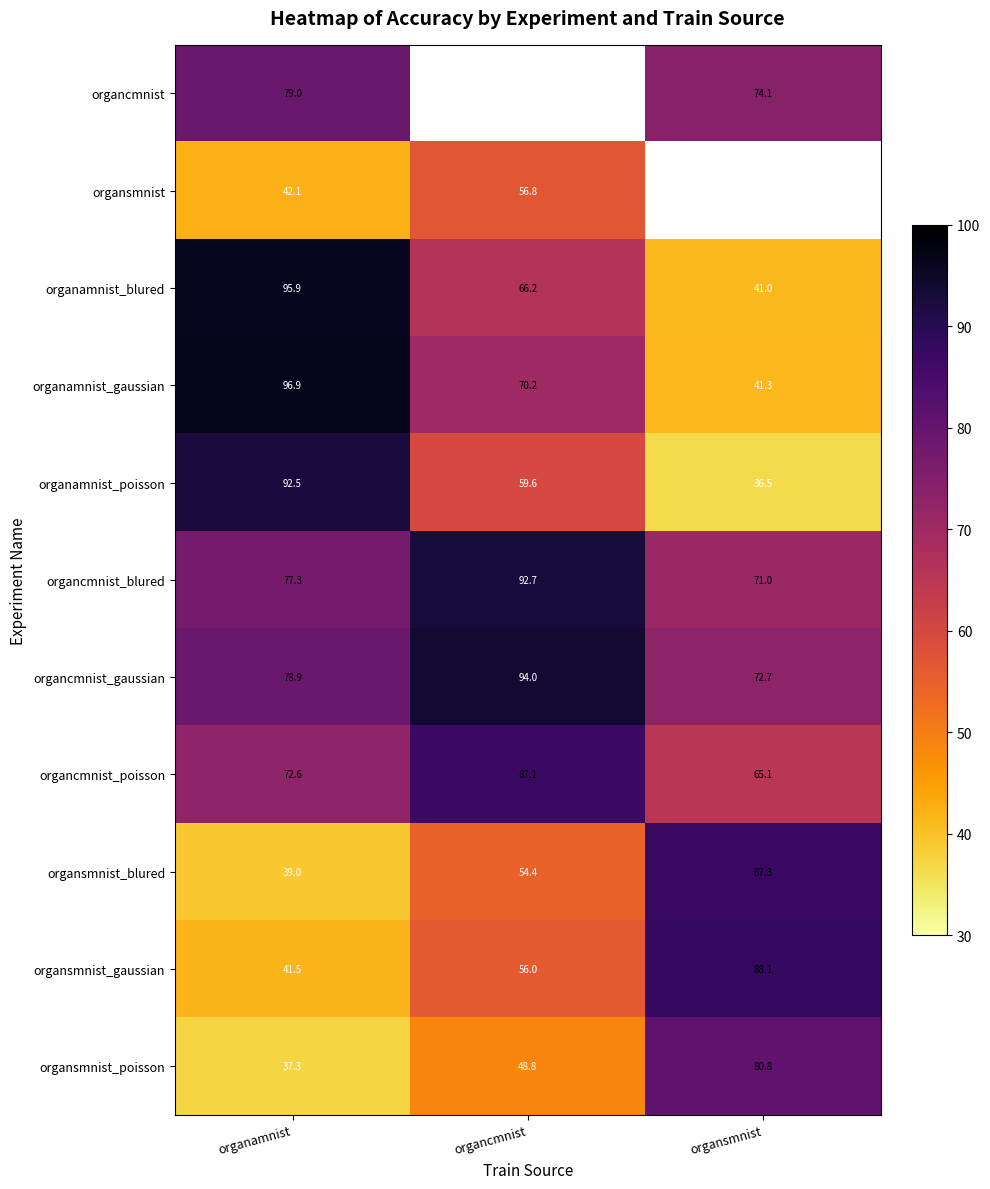

Which has a higher value, organamnist or organsmnist?

organamnist